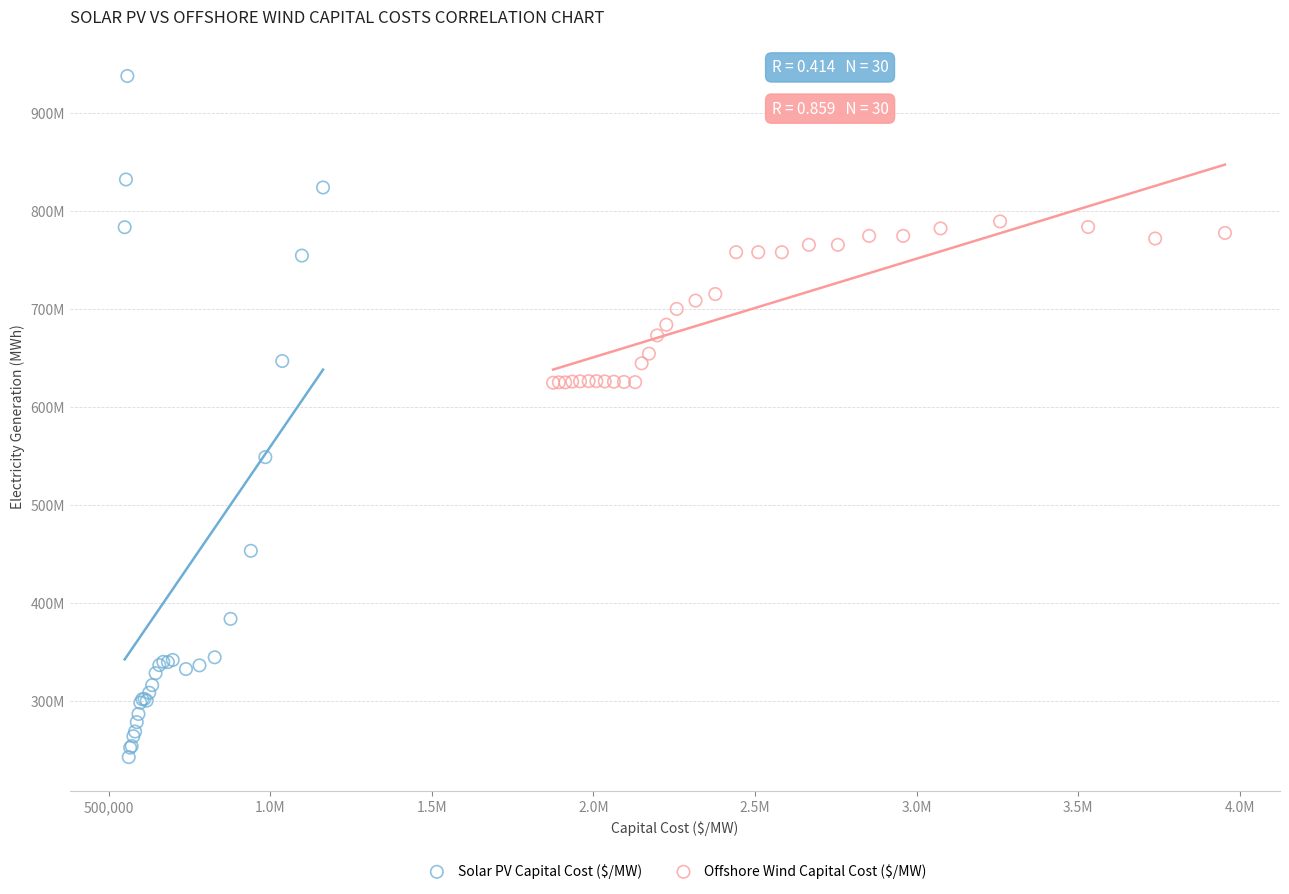

What are all the series names shown in the legend?

Solar PV Capital Cost ($/MW), Offshore Wind Capital Cost ($/MW)